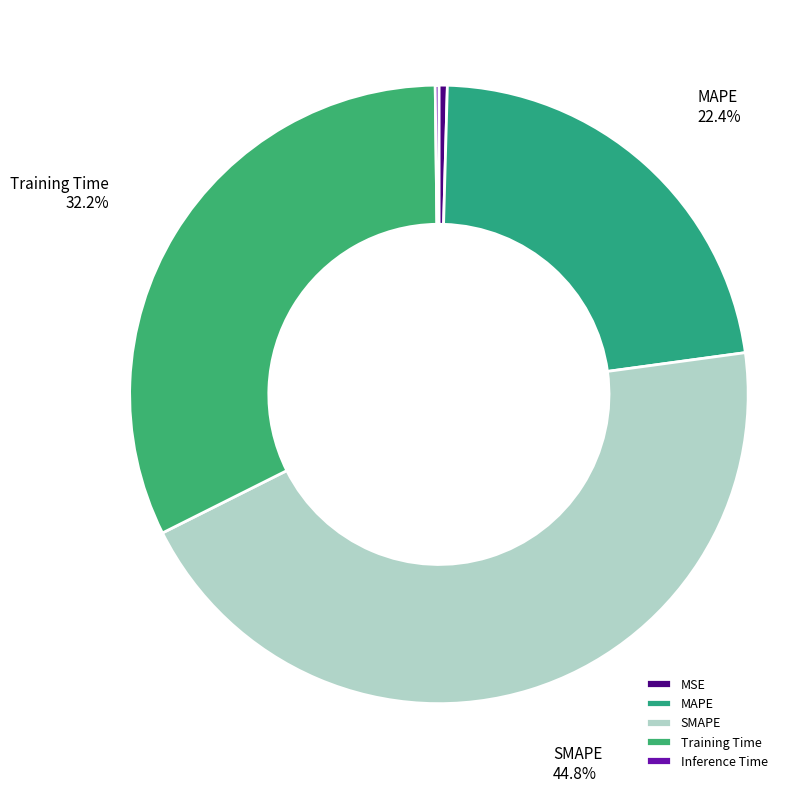

To the nearest percent, what portion does SMAPE represent?

45%